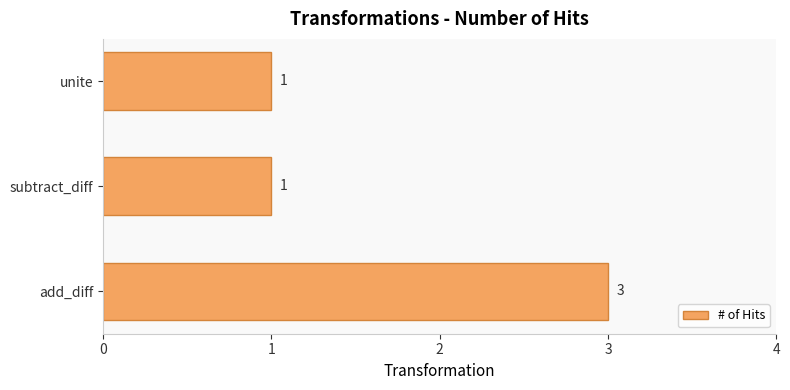

What is the maximum value shown in the chart?

3